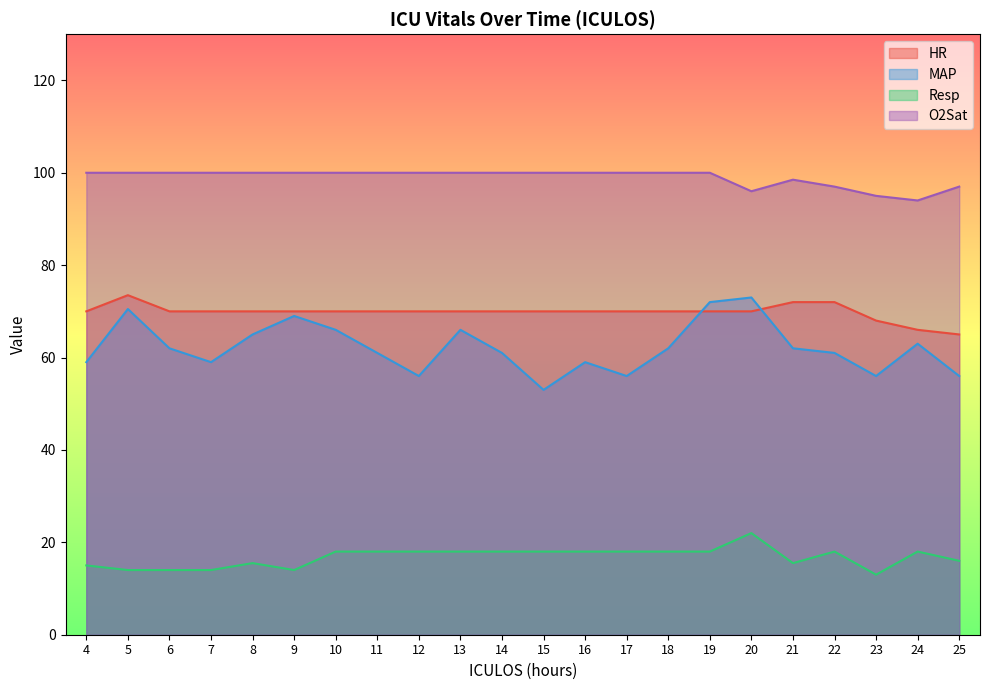

The MAP series shows 70.5 at 5. True or false?

True